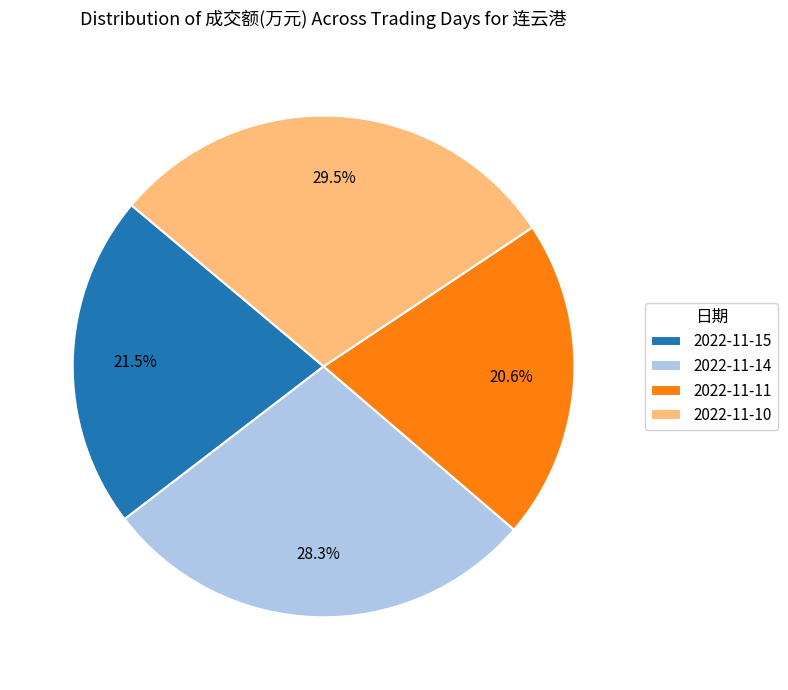

Does 2022-11-14 represent more than half of the total?

No